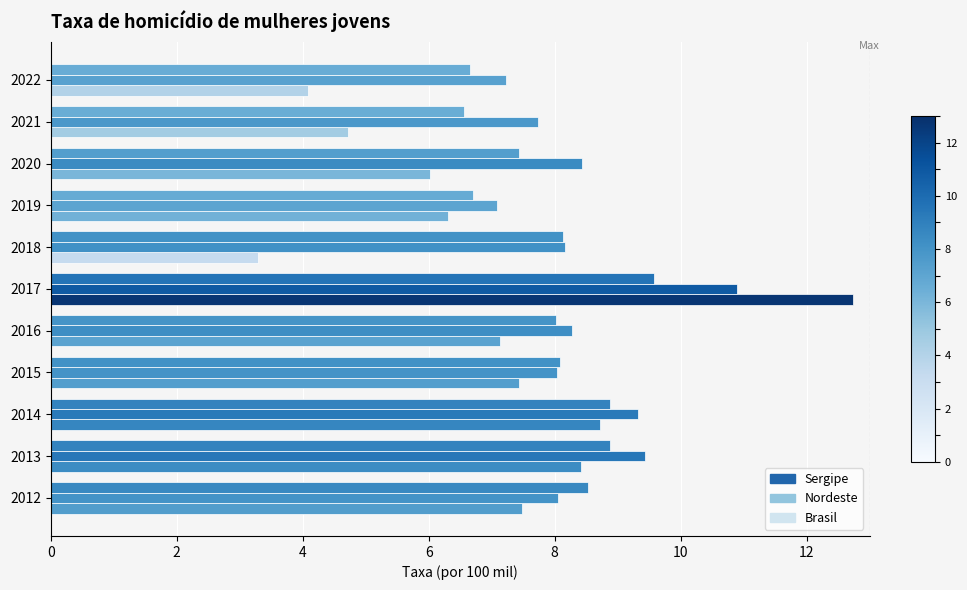

How many distinct data groups are displayed?

3